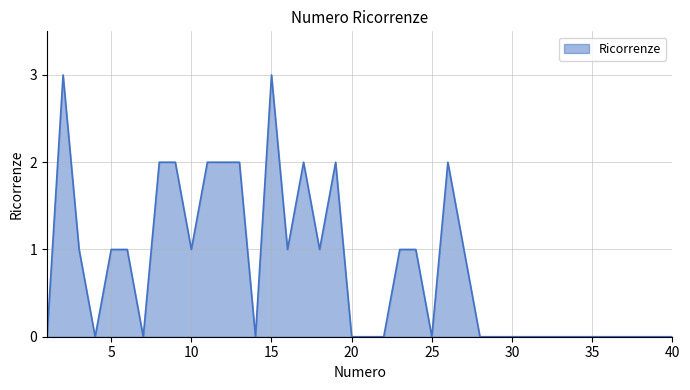

What is the difference between the maximum and minimum values?

3